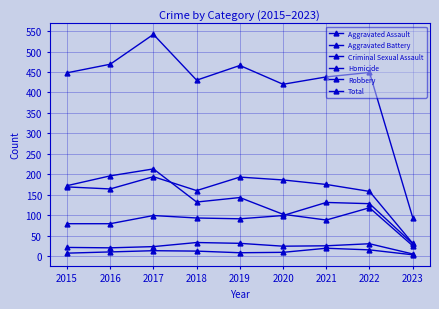

Reading left to right, transcribe all the data shown in this chart.

Aggravated Assault: 2015=79	2016=79	2017=99	2018=93	2019=91	2020=99	2021=131	2022=128	2023=30
Aggravated Battery: 2015=169	2016=164	2017=194	2018=160	2019=193	2020=186	2021=175	2022=158	2023=31
Criminal Sexual Assault: 2015=21	2016=20	2017=23	2018=33	2019=31	2020=24	2021=25	2022=30	2023=5
Homicide: 2015=7	2016=10	2017=13	2018=12	2019=8	2020=9	2021=19	2022=15	2023=3
Robbery: 2015=172	2016=196	2017=213	2018=132	2019=143	2020=102	2021=88	2022=118	2023=25
Total: 2015=448	2016=469	2017=542	2018=430	2019=466	2020=420	2021=438	2022=449	2023=94